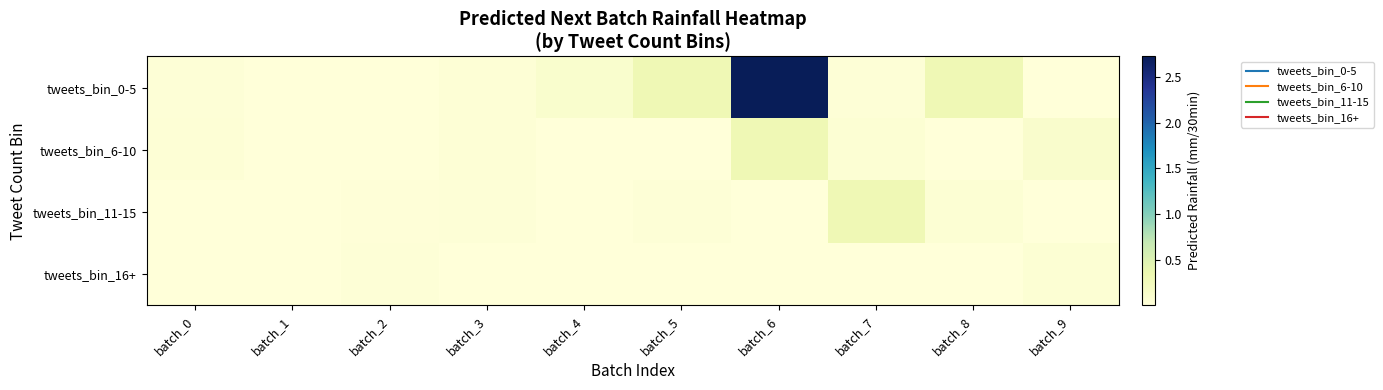

Between batch_6 and batch_3, which is larger?

batch_6